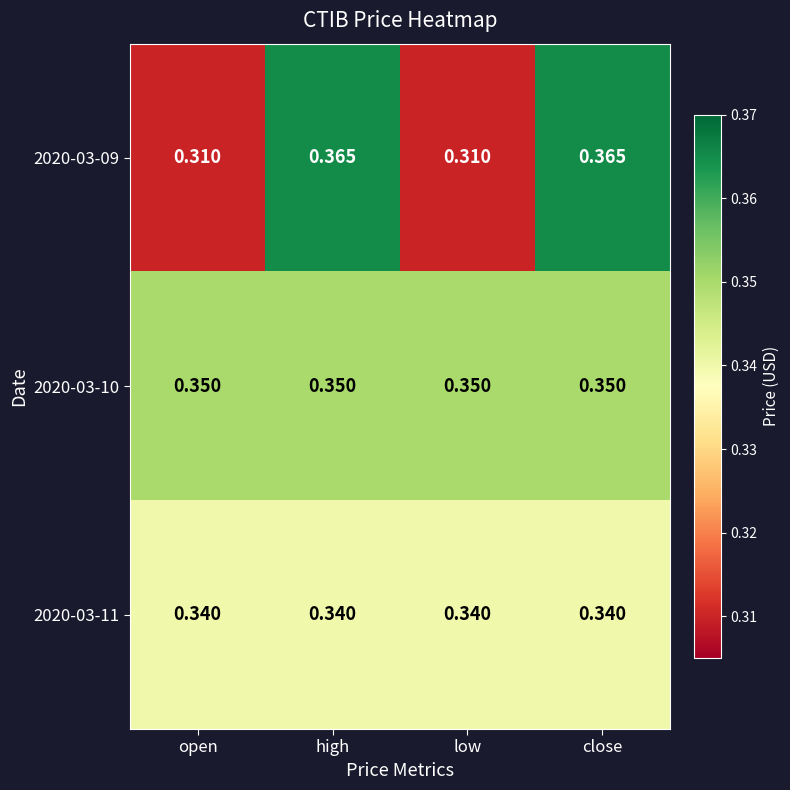

Is the value of 2020-03-10 at open greater than the value of 2020-03-11 at high?

Yes